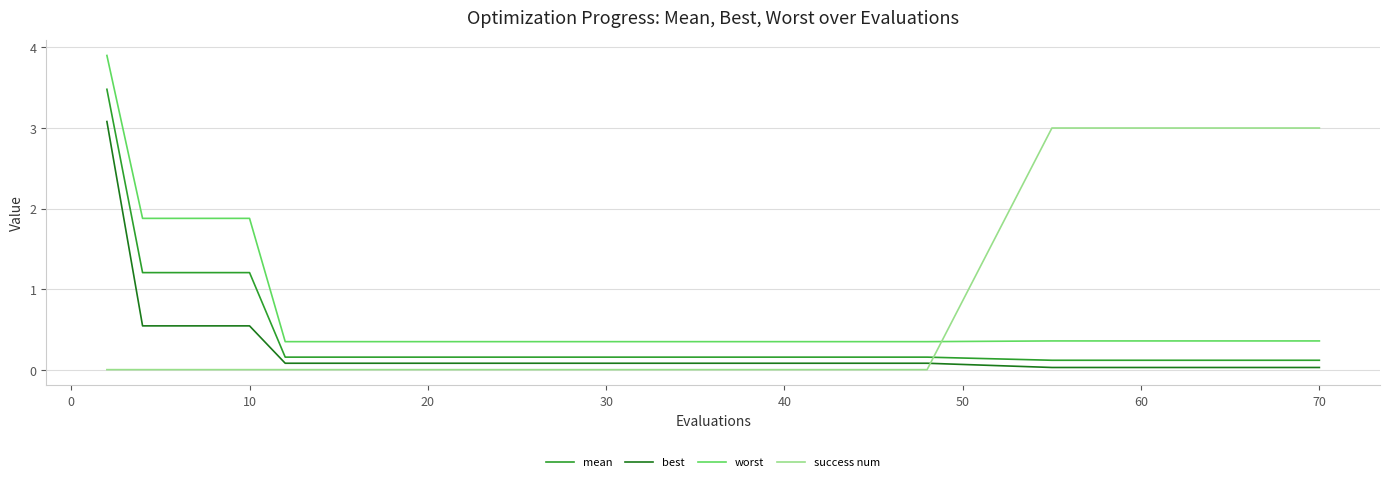

Is this an area chart (filled region under the line)?

No